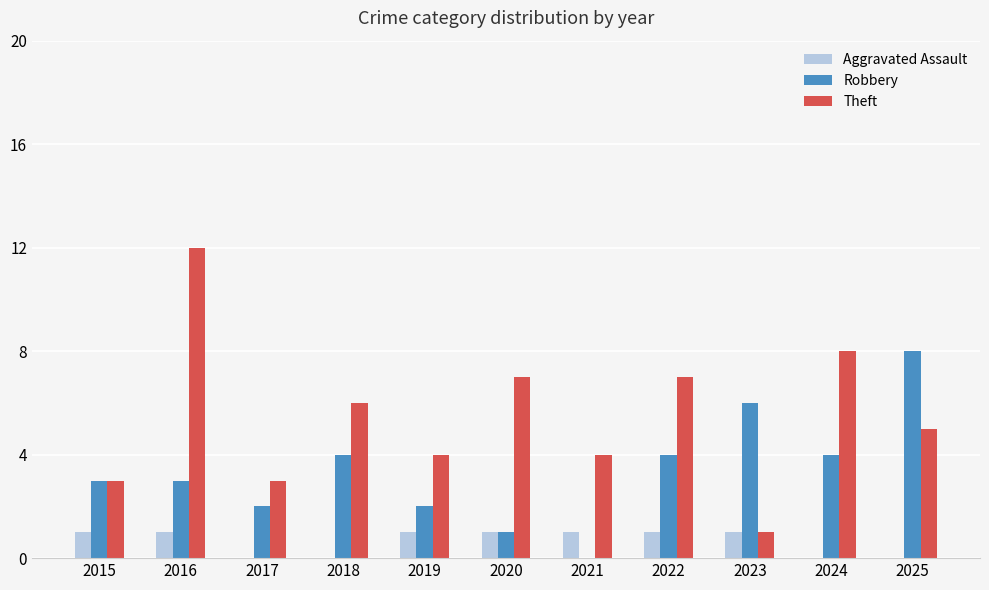

What is the average value of the Robbery series?

3